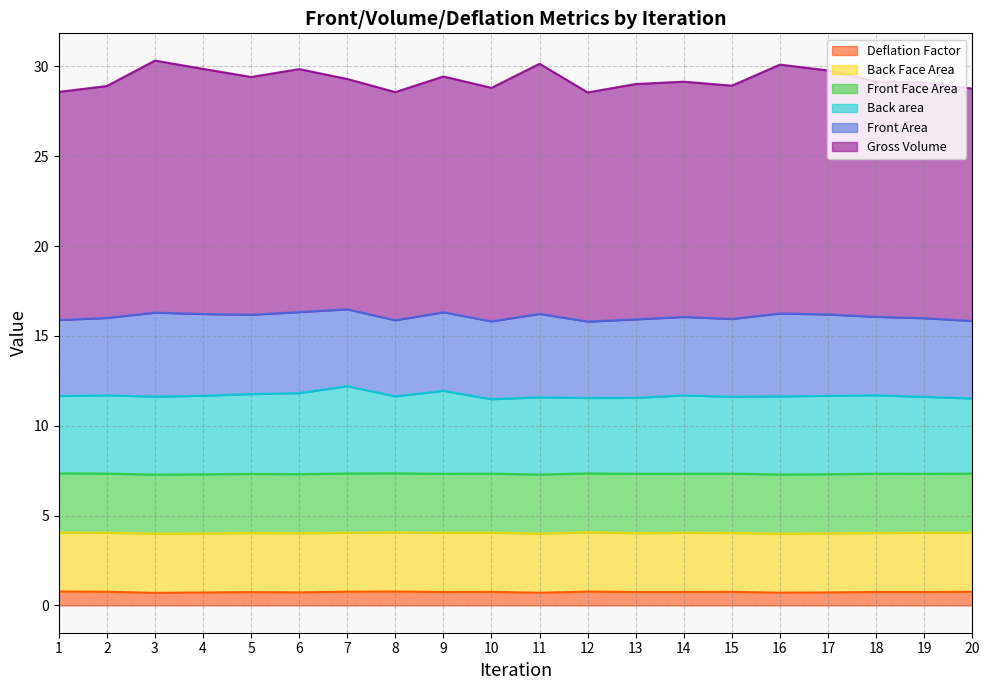

What is the total value across all series at 13?

29.0